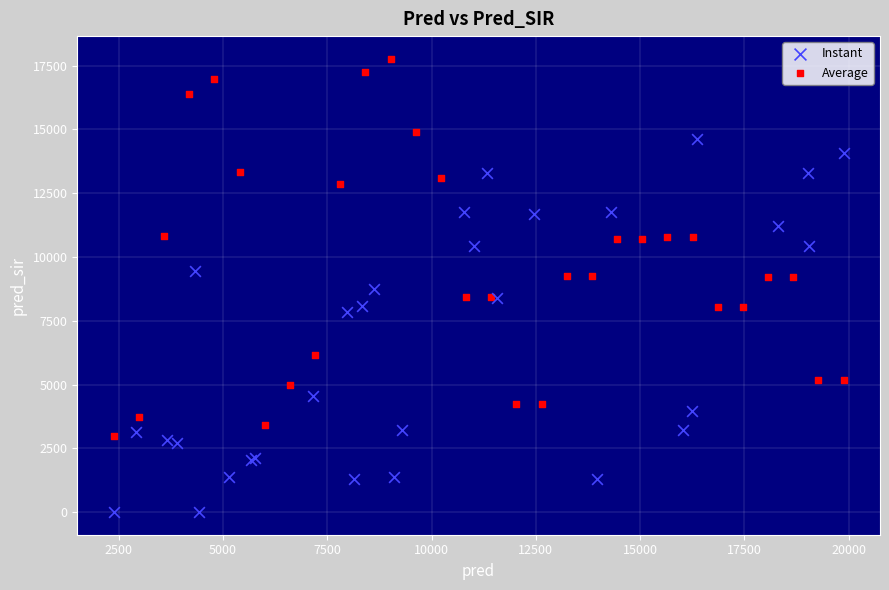

Which series contains the lowest Y value?

Instant